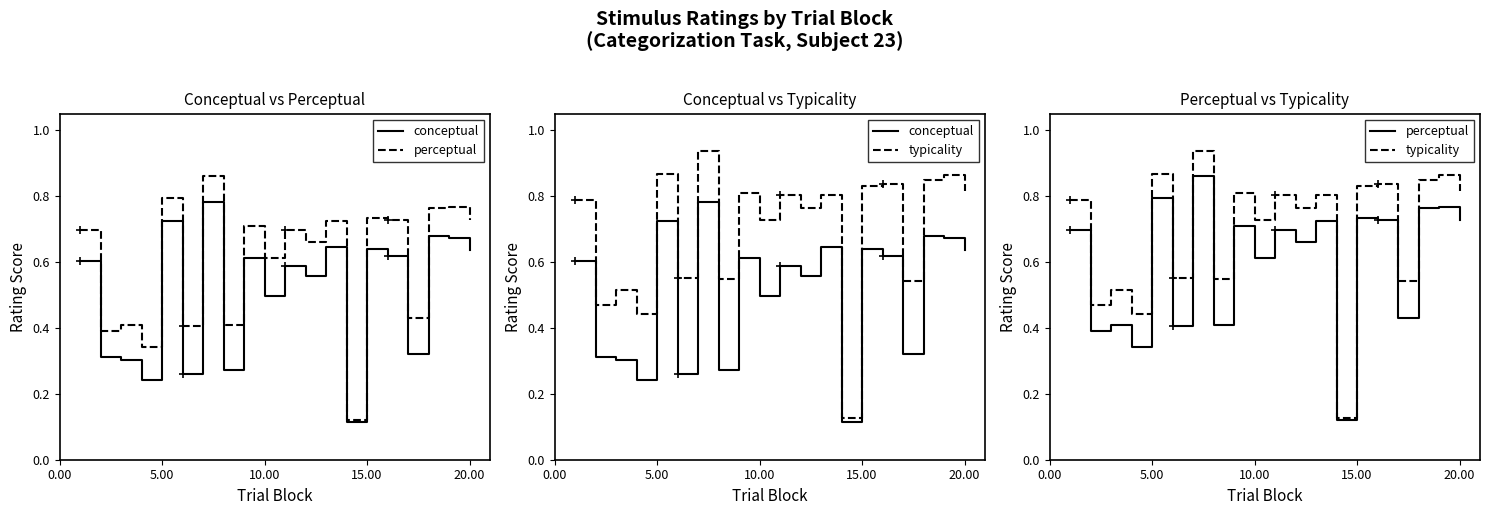

Is it true that typicality equals 27.4 at 7?

False